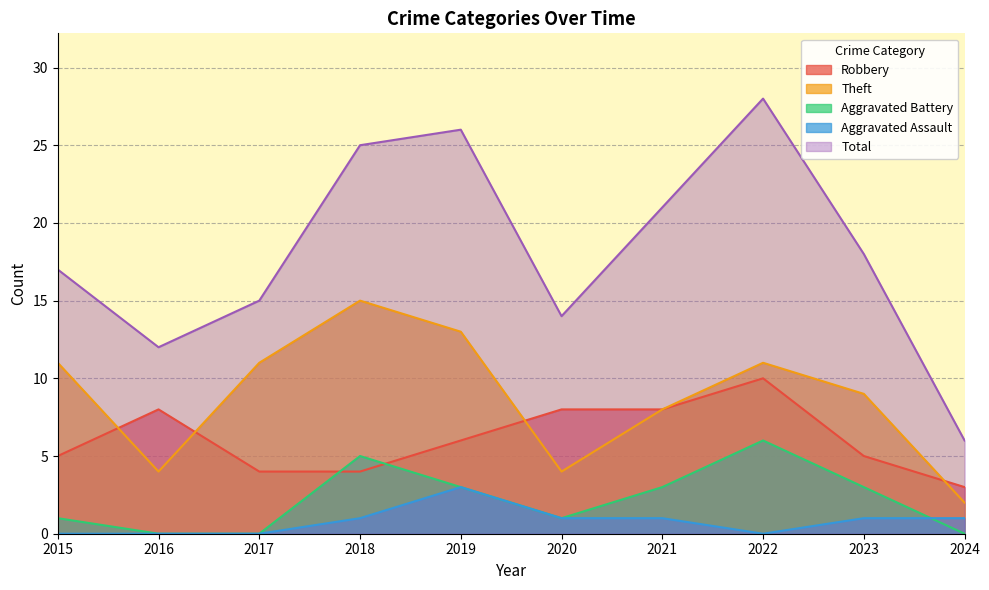

What are all the series names shown in the legend?

Robbery, Theft, Aggravated Battery, Aggravated Assault, Total